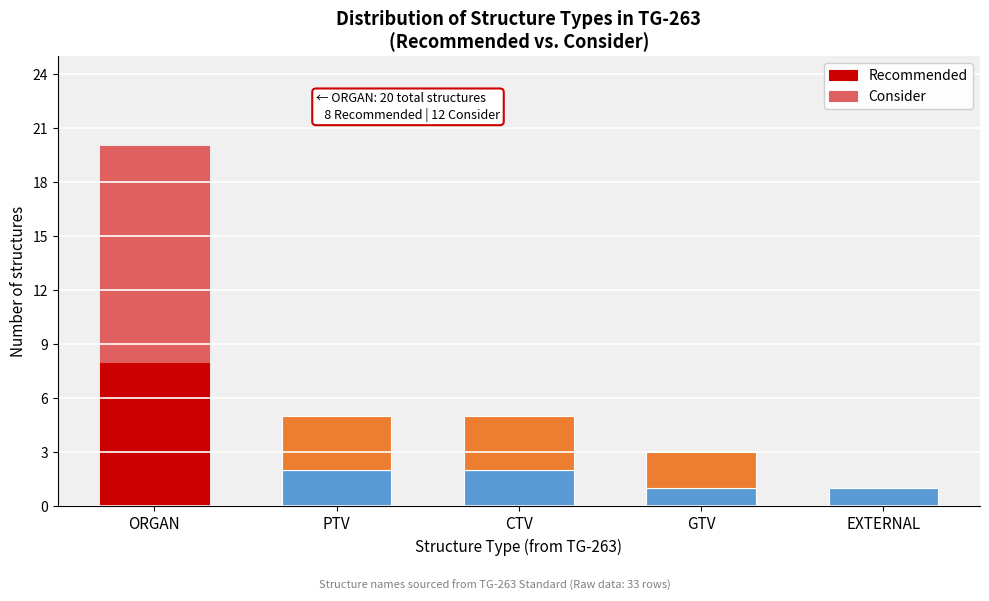

Reading left to right, what are the values for Recommended?

ORGAN=8	PTV=2	CTV=2	GTV=1	EXTERNAL=1